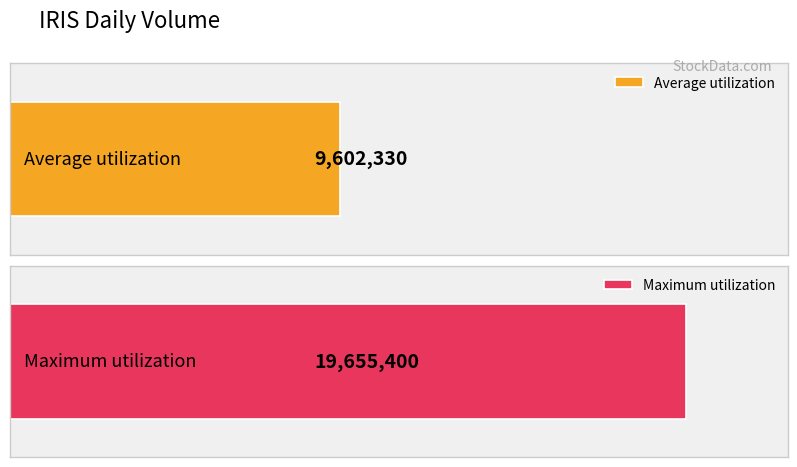

What is the maximum value shown in the chart?

19655400